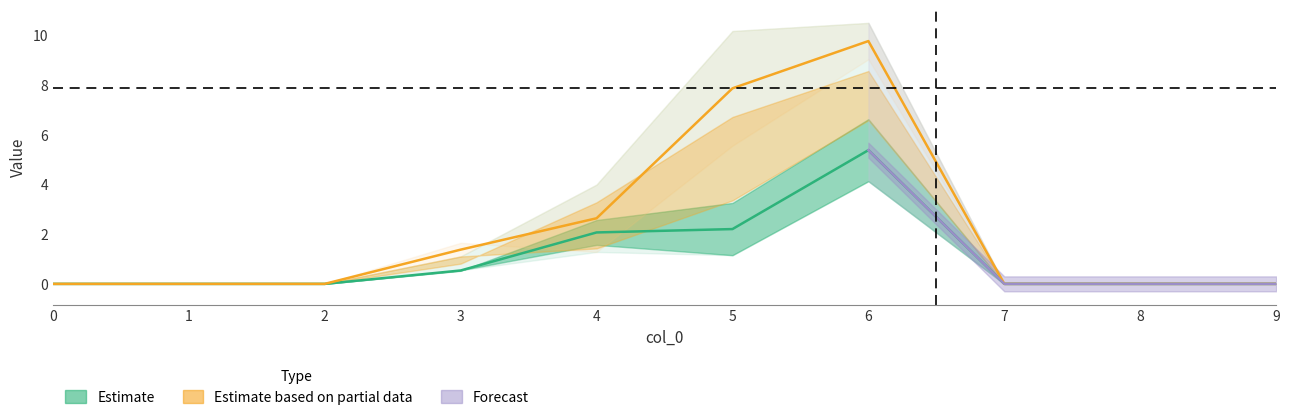

True or false: 5 has more than 2 interior local peaks.

False